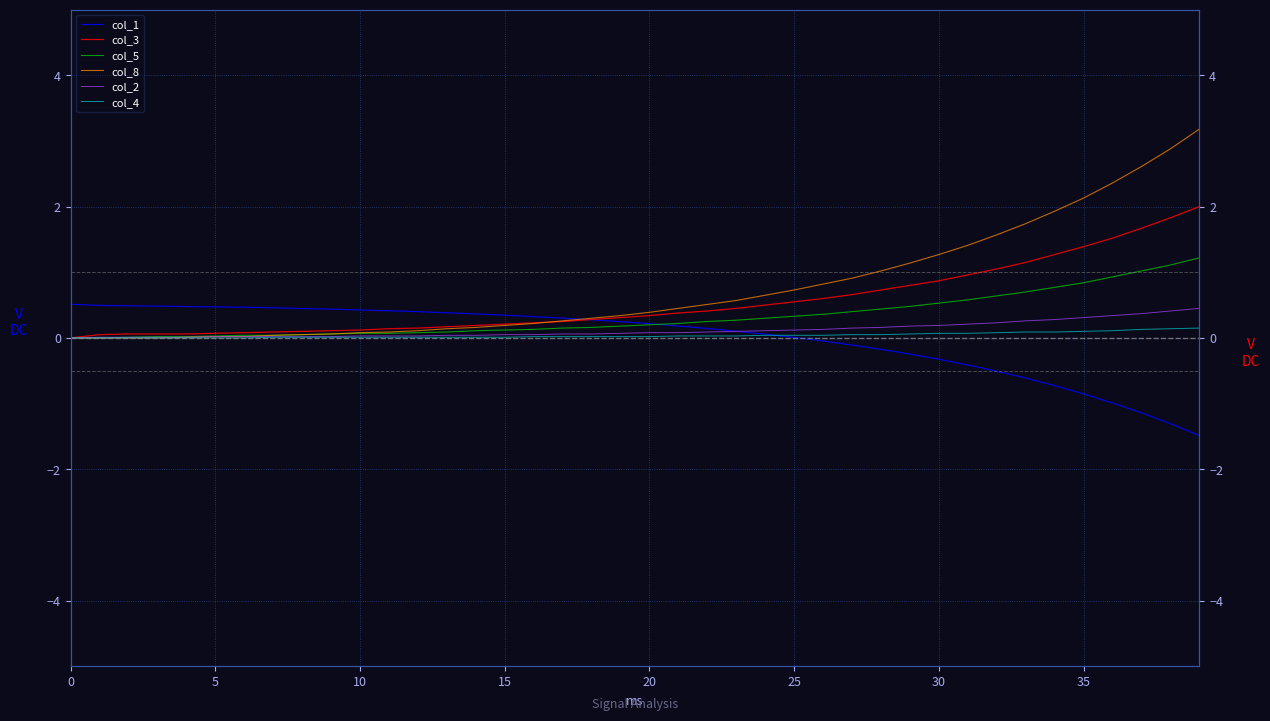

What is the total value across all series at 10?

0.6